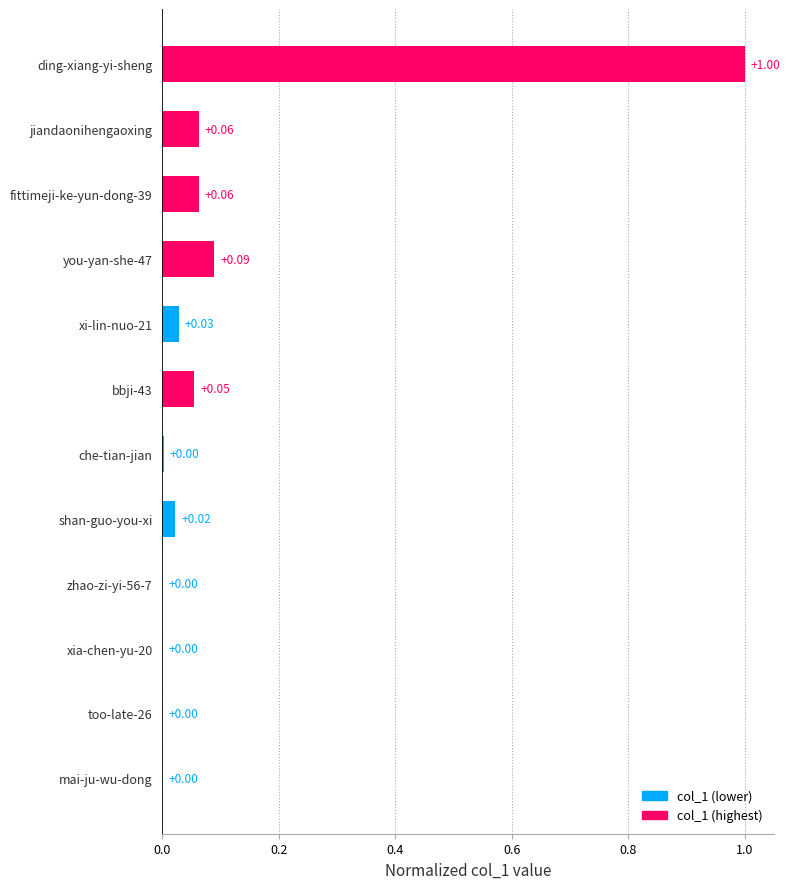

Does the chart contain stacked bars?

No